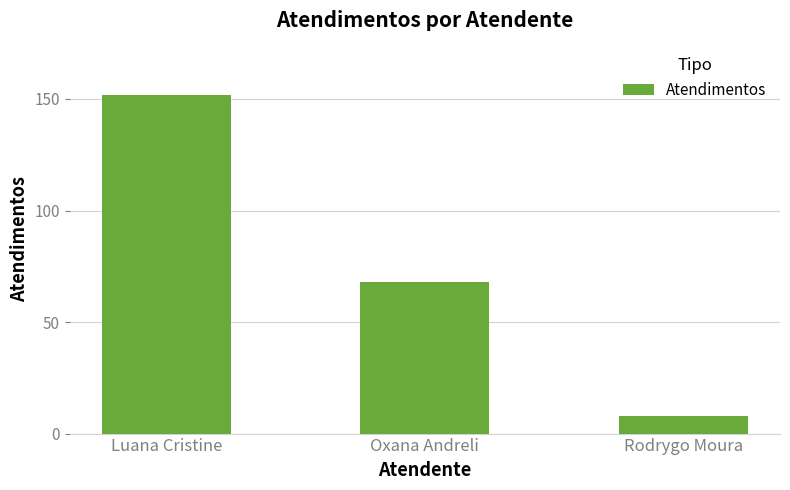

Count the values in the range 8 to 152.

3